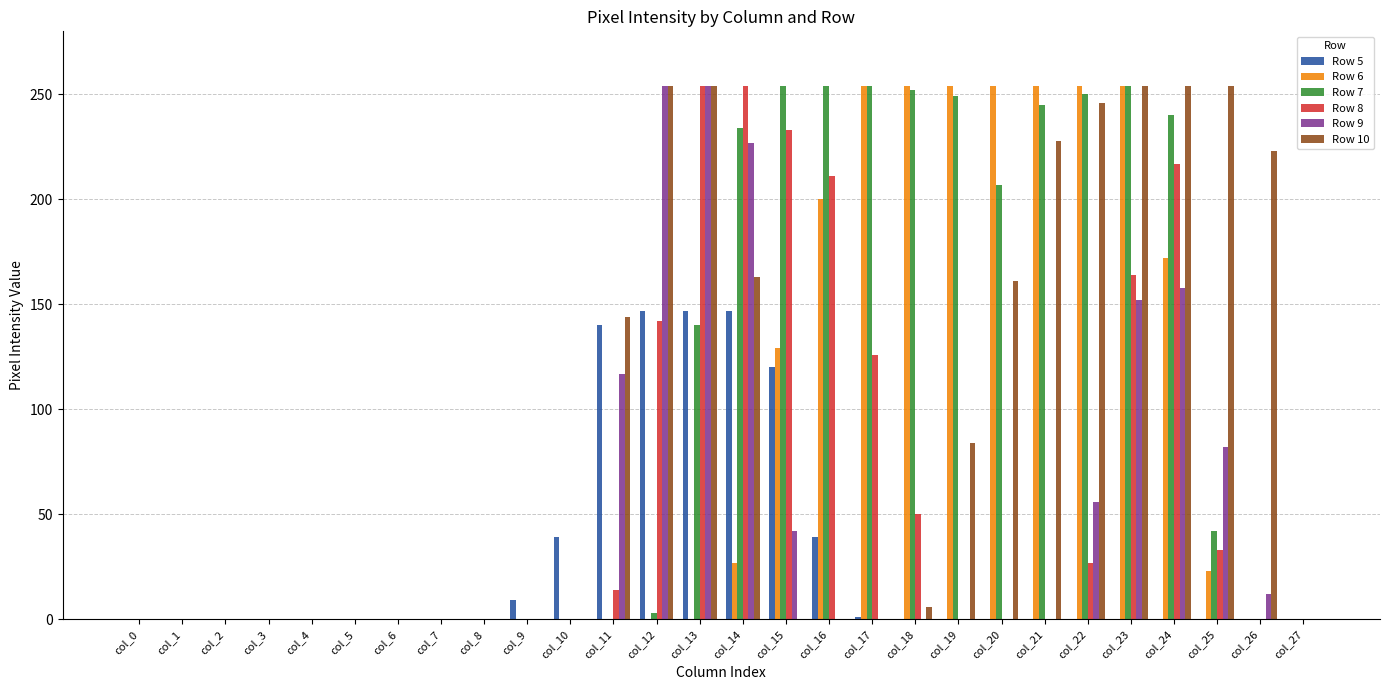

What is the total value across all series at col_20?

622